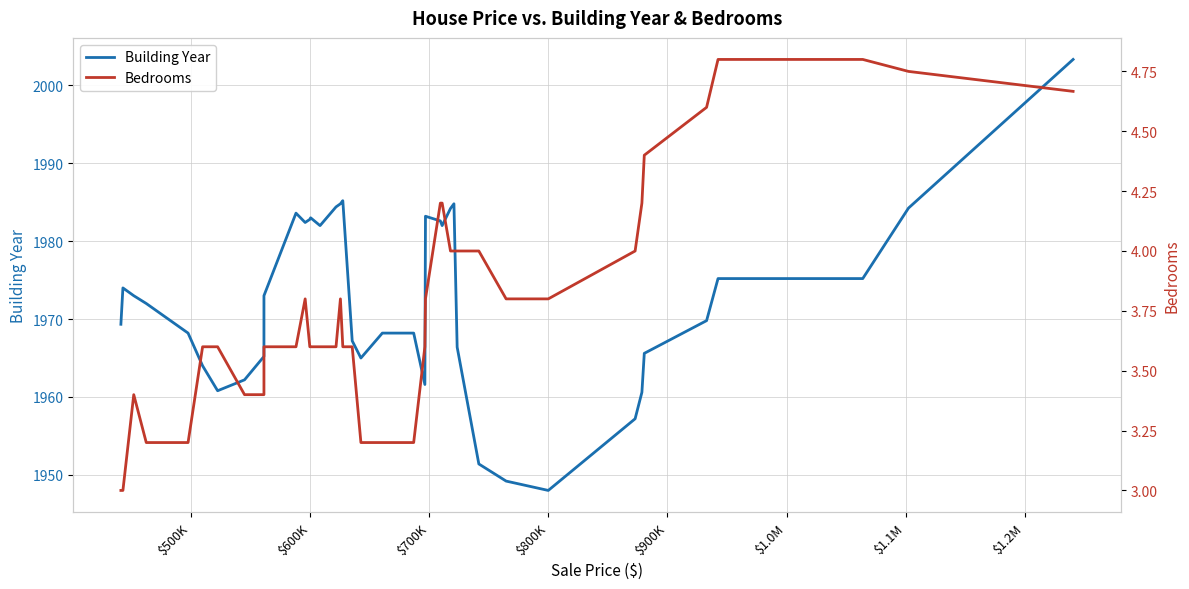

Is this an area chart (filled region under the line)?

No